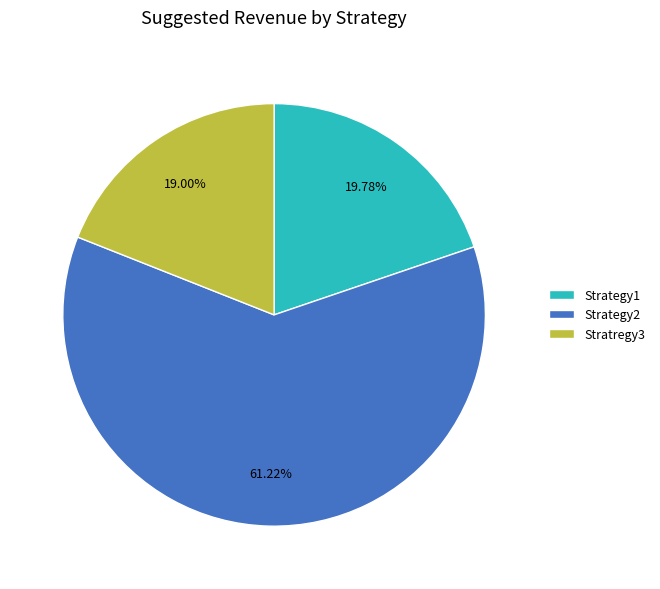

Does Stratregy3 account for over 50% of the chart?

No